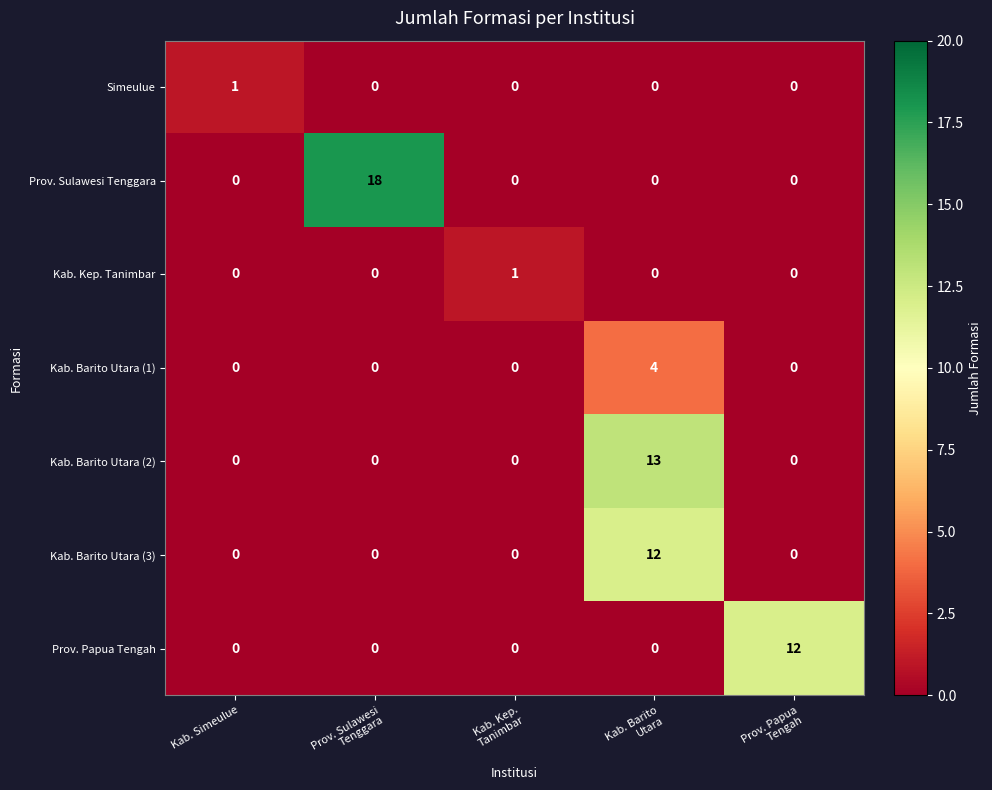

What is the total value across all series at Kab. Kep.
Tanimbar?

1